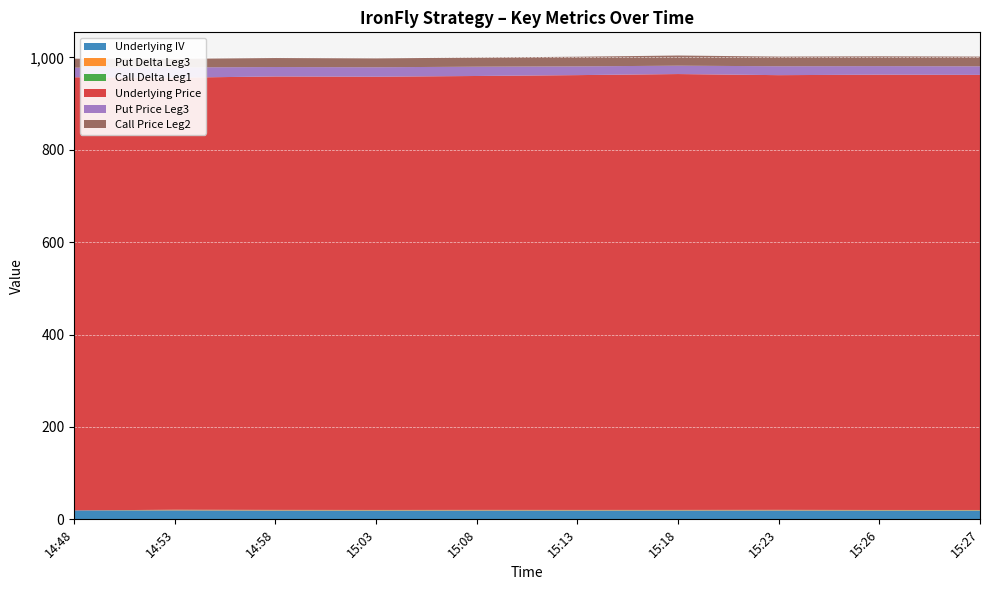

Reading left to right, extract all data points from this chart.

Underlying IV: 14:48=19.4	14:53=19.5	14:58=19.2	15:03=19.1	15:08=19.2	15:13=19.2	15:18=19.2	15:23=19.3	15:26=19.1	15:27=19.1
Put Delta Leg3: 14:48=0.0	14:53=1.0	14:58=1.0	15:03=1.0	15:08=1.0	15:13=1.0	15:18=0.9	15:23=1.0	15:26=0.9	15:27=0.9
Call Delta Leg1: 14:48=0.0	14:53=0.3	14:58=0.3	15:03=0.3	15:08=0.3	15:13=0.3	15:18=0.3	15:23=0.3	15:26=0.3	15:27=0.3
Underlying Price: 14:48=937.8	14:53=935.4	14:58=938.4	15:03=938.0	15:08=939.4	15:13=941.4	15:18=943.6	15:23=941.1	15:26=942.4	15:27=942.0
Put Price Leg3: 14:48=20.8	14:53=22.2	14:58=20.4	15:03=20.5	15:08=20.1	15:13=18.9	15:18=18.1	15:23=19.3	15:26=18.6	15:27=18.6
Call Price Leg2: 14:48=19.4	14:53=18.4	14:58=19.4	15:03=19.1	15:08=19.8	15:13=20.9	15:18=22.0	15:23=20.9	15:26=21.2	15:27=21.1